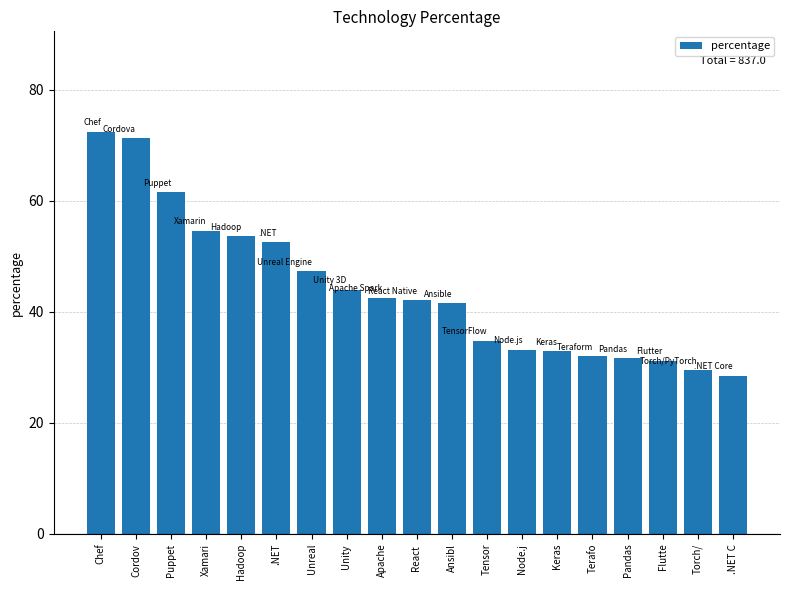

Which category has the lowest value across all series?

.NET C